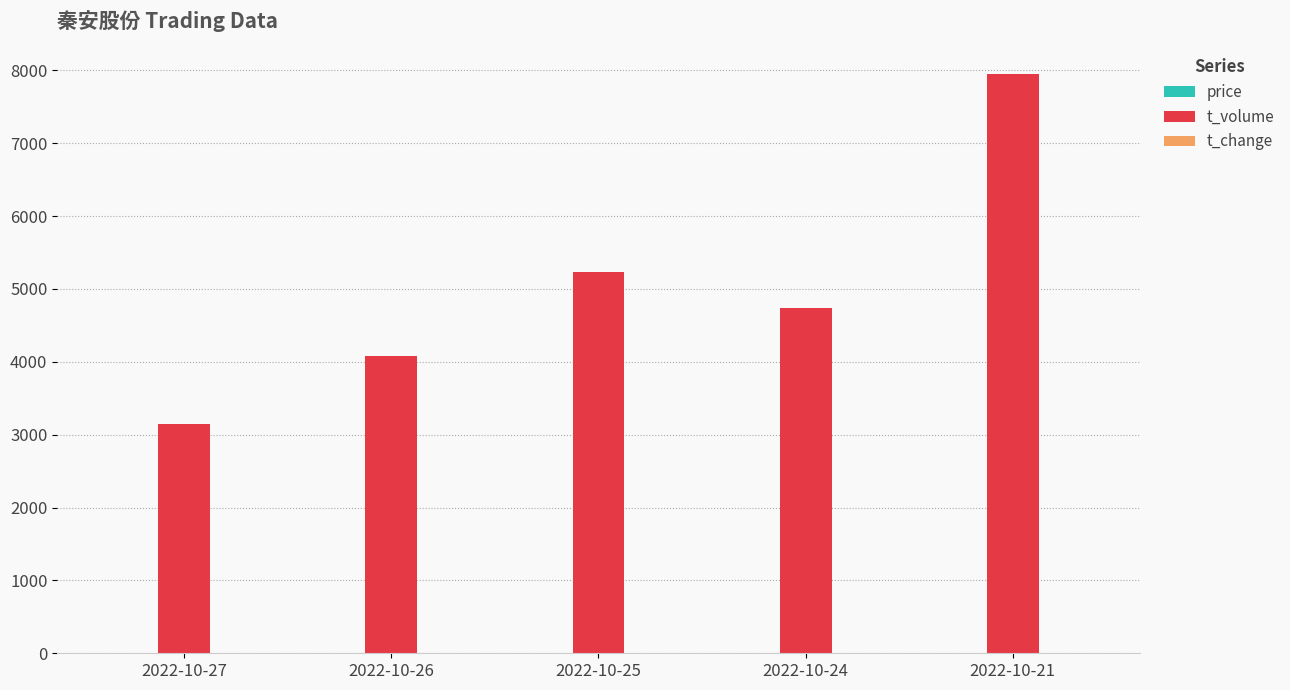

What is the spread (max minus min) of values at 2022-10-27?

3142.2